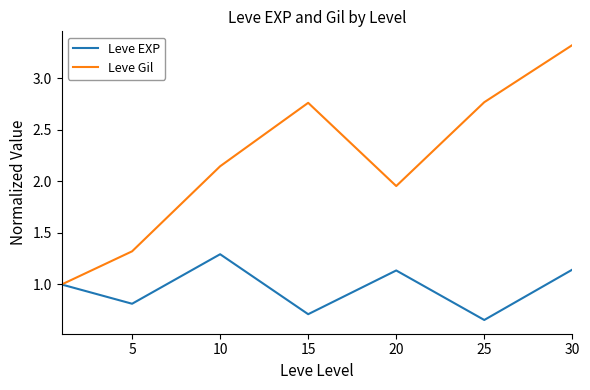

In Leve Gil, how many points are higher than both neighbors (excluding endpoints)?

1